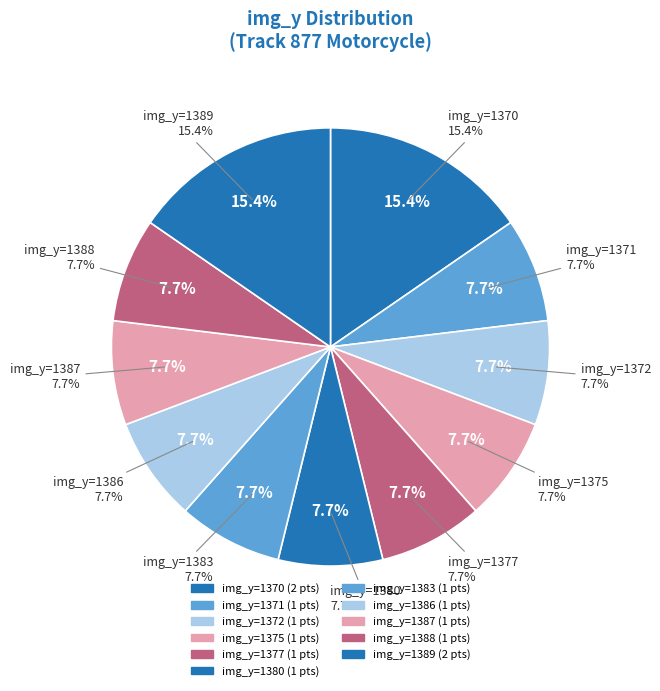

Does 328.0 account for over 50% of the chart?

No